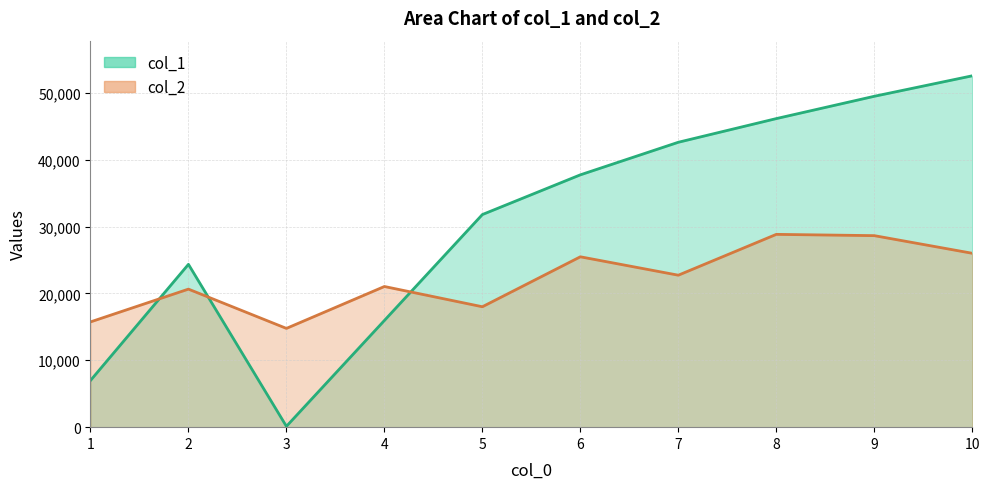

Rank the series by their maximum value, from highest to lowest.

col_1, col_2